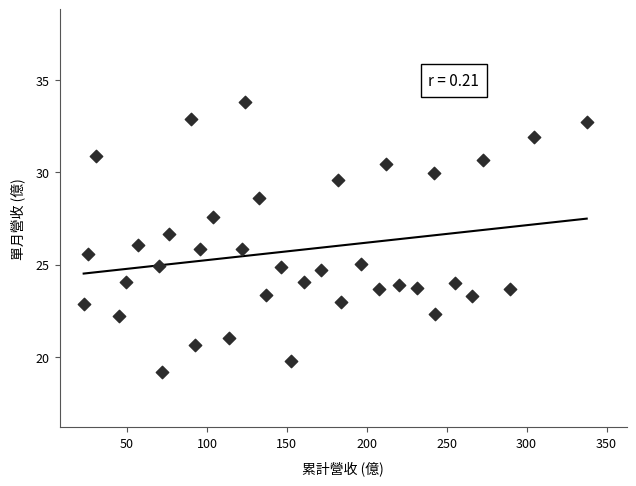

What is the range of X values (max minus min)?

314.7